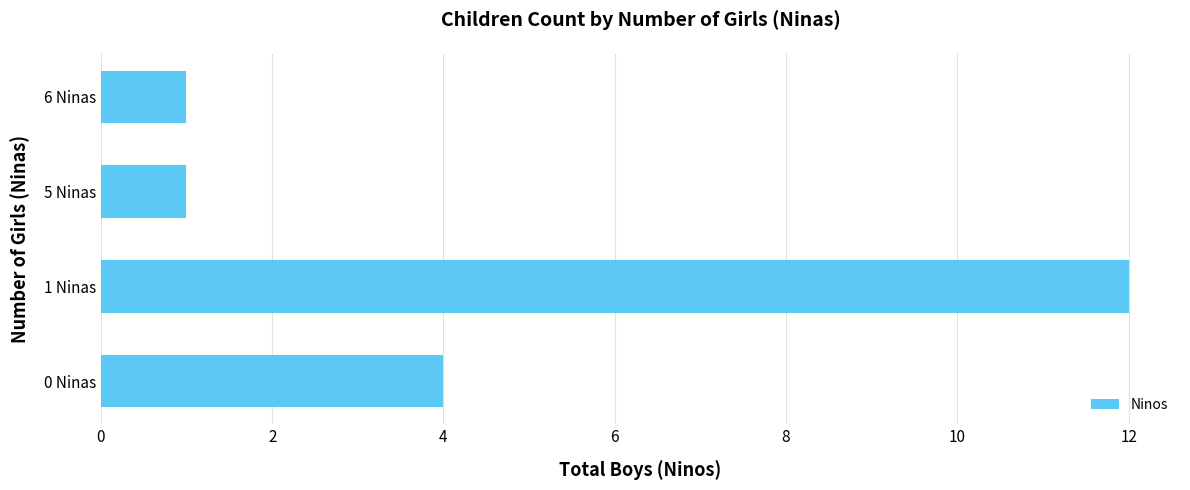

Between 5 Ninas and 1 Ninas, which is larger?

1 Ninas